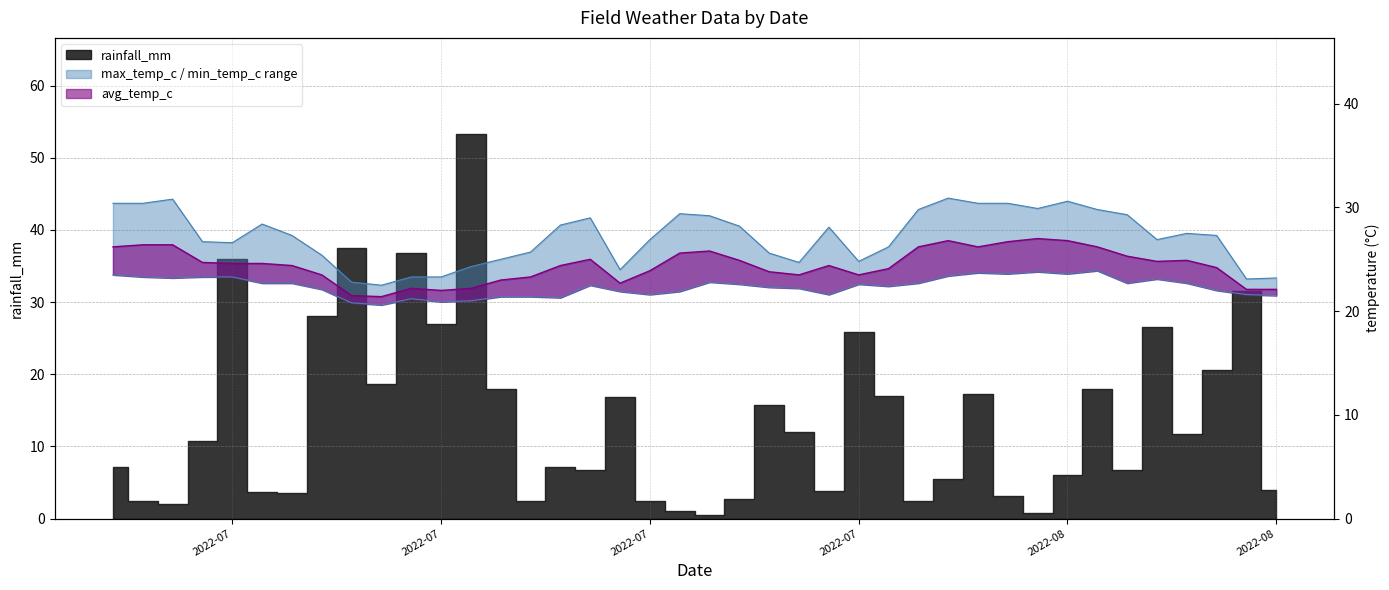

What is the lowest value of the min_temp_c series?

20.6